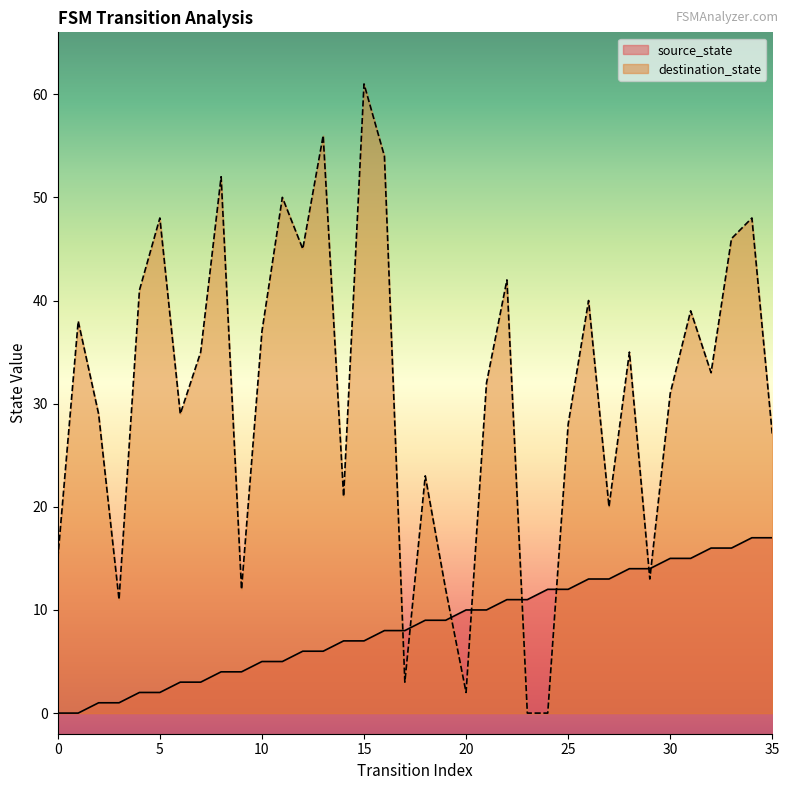

At 6, list the series in order from smallest to largest.

source_state, destination_state